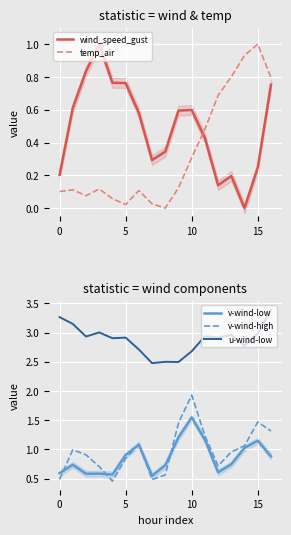

What is the label of the 9th point from the left?

8